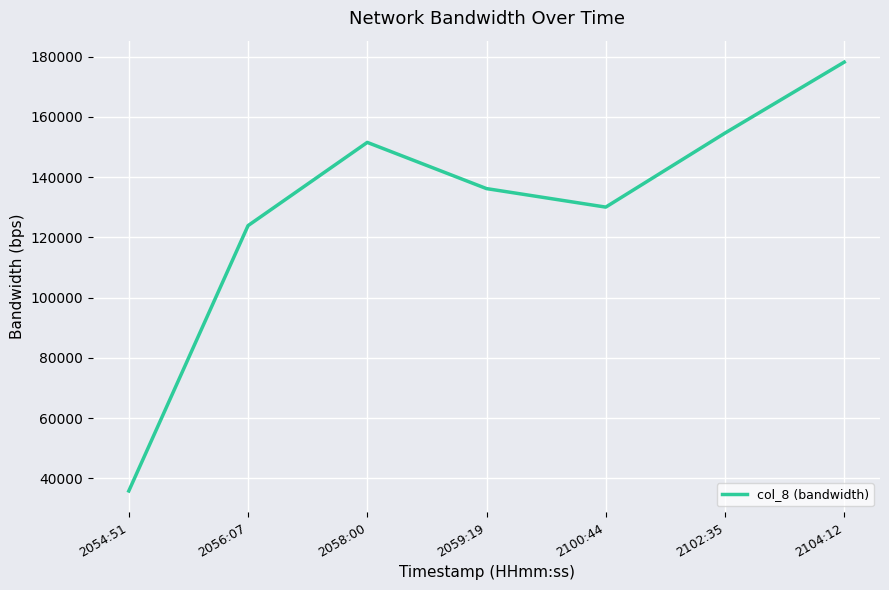

True or false: there are more than 1 points higher than both neighbors.

False